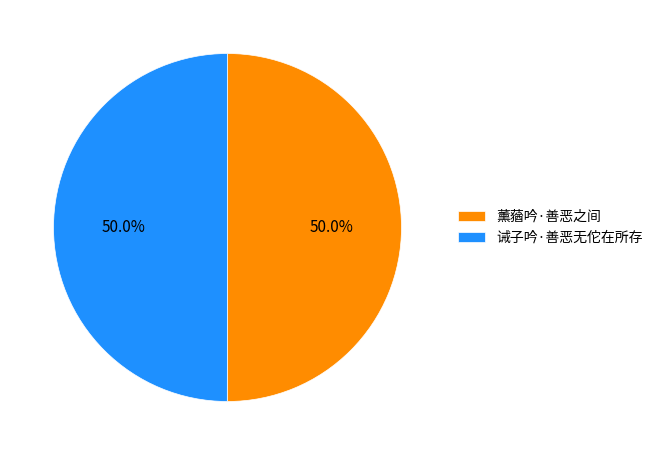

To the nearest percent, what is the average slice percentage?

50%